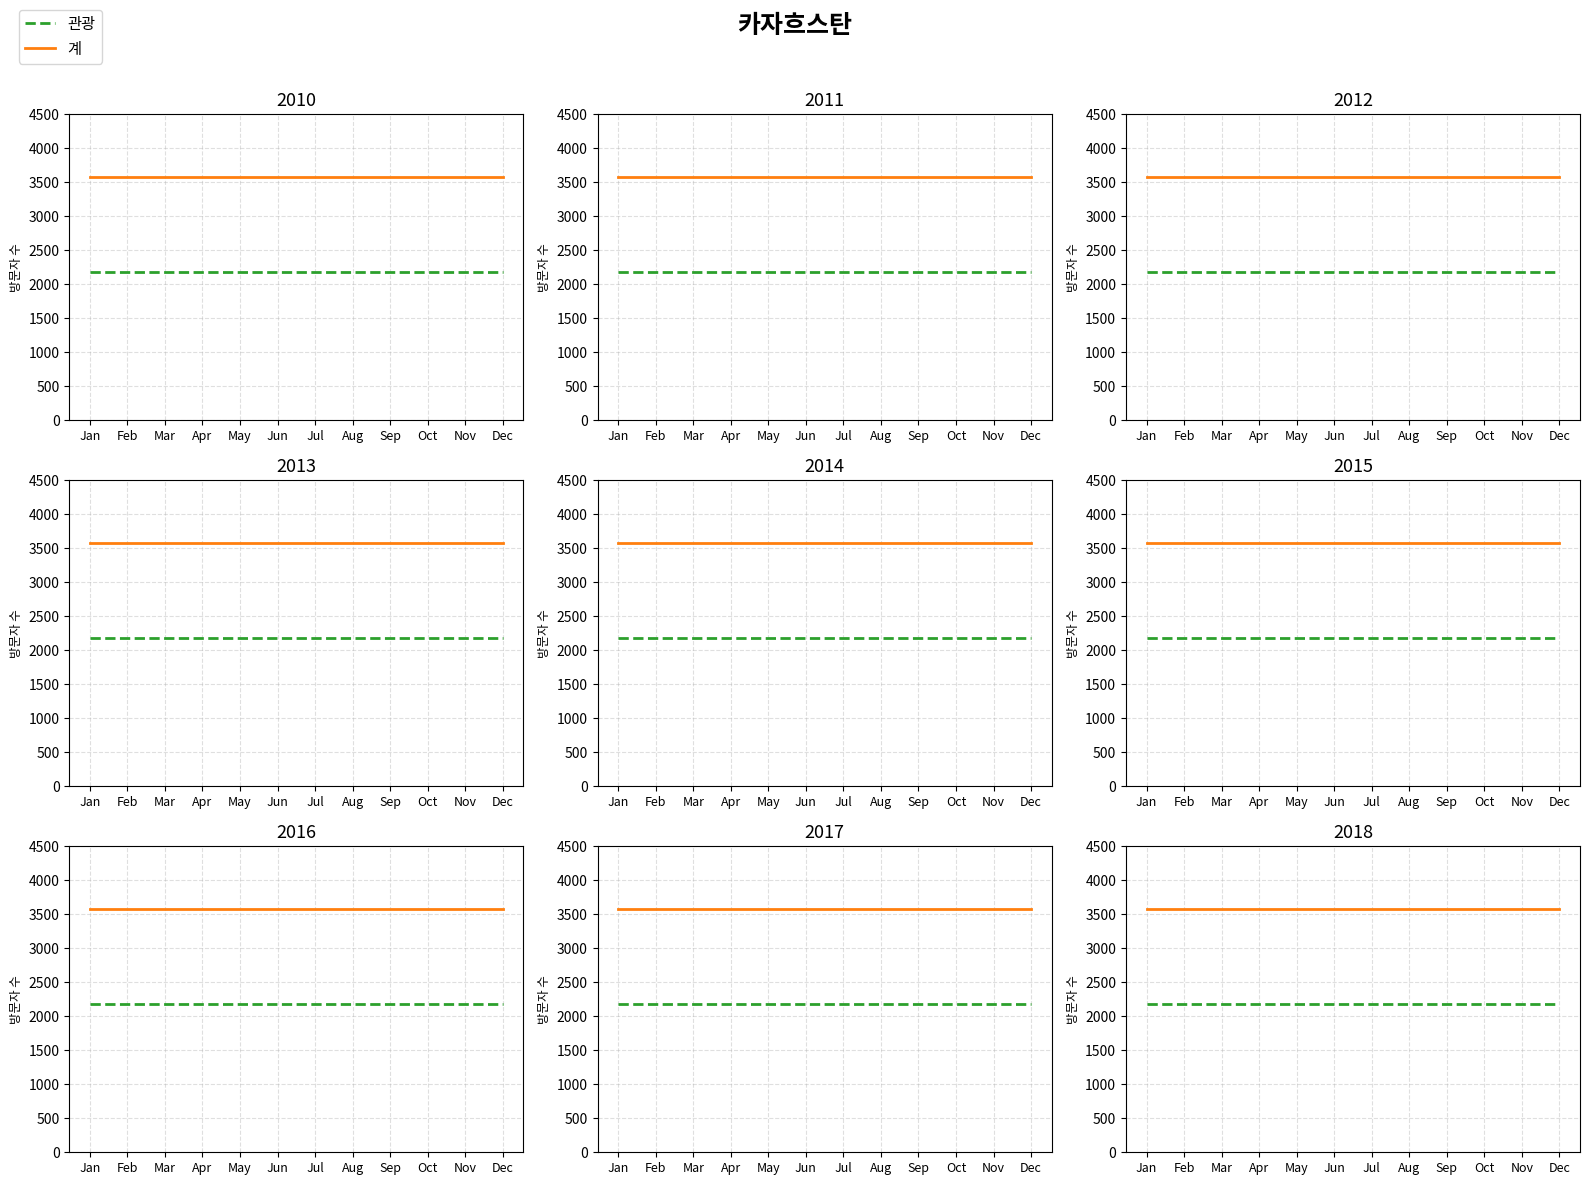

What are all the series names shown in the legend?

관광, 계